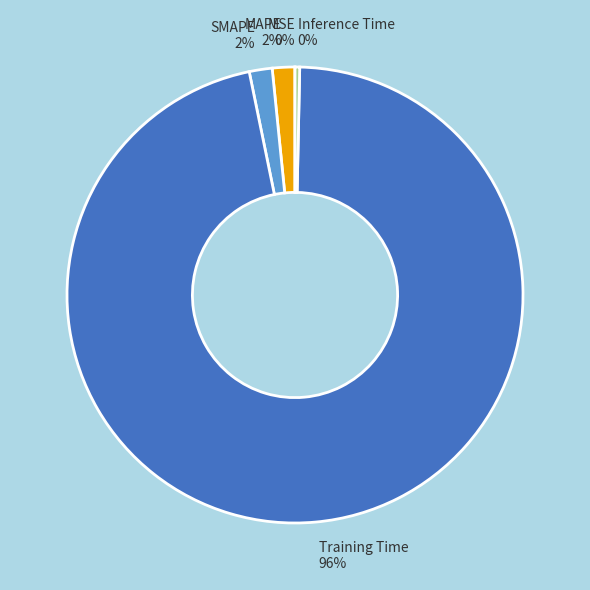

To the nearest percent, what is the average slice percentage?

20%